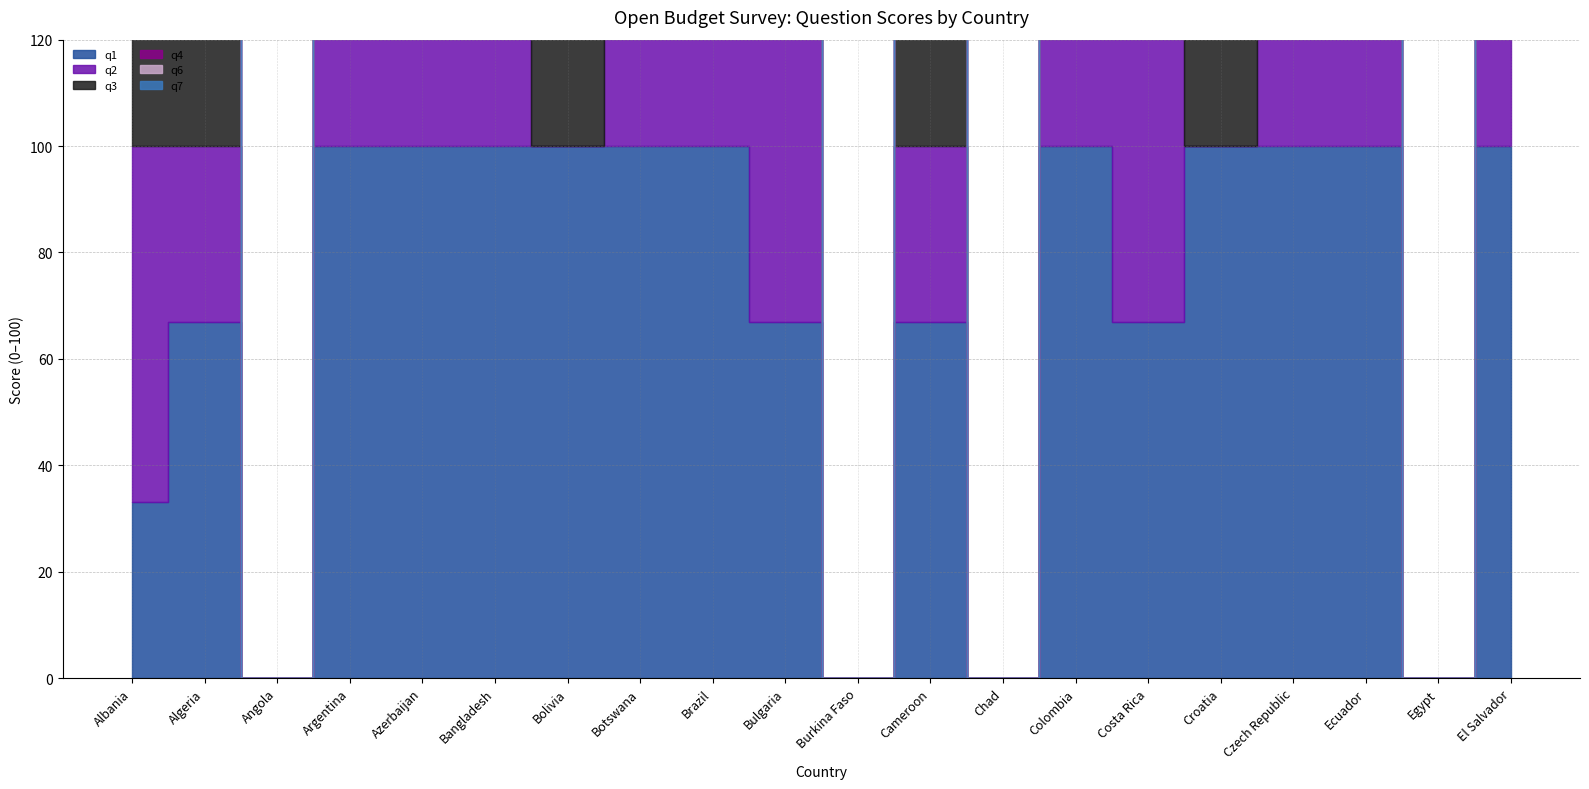

List the labels in order of q2 value, largest first.

Argentina, Bangladesh, Botswana, Brazil, Colombia, Costa Rica, Czech Republic, Ecuador, El Salvador, Albania, Azerbaijan, Bulgaria, Algeria, Cameroon, Angola, Bolivia, Burkina Faso, Chad, Croatia, Egypt